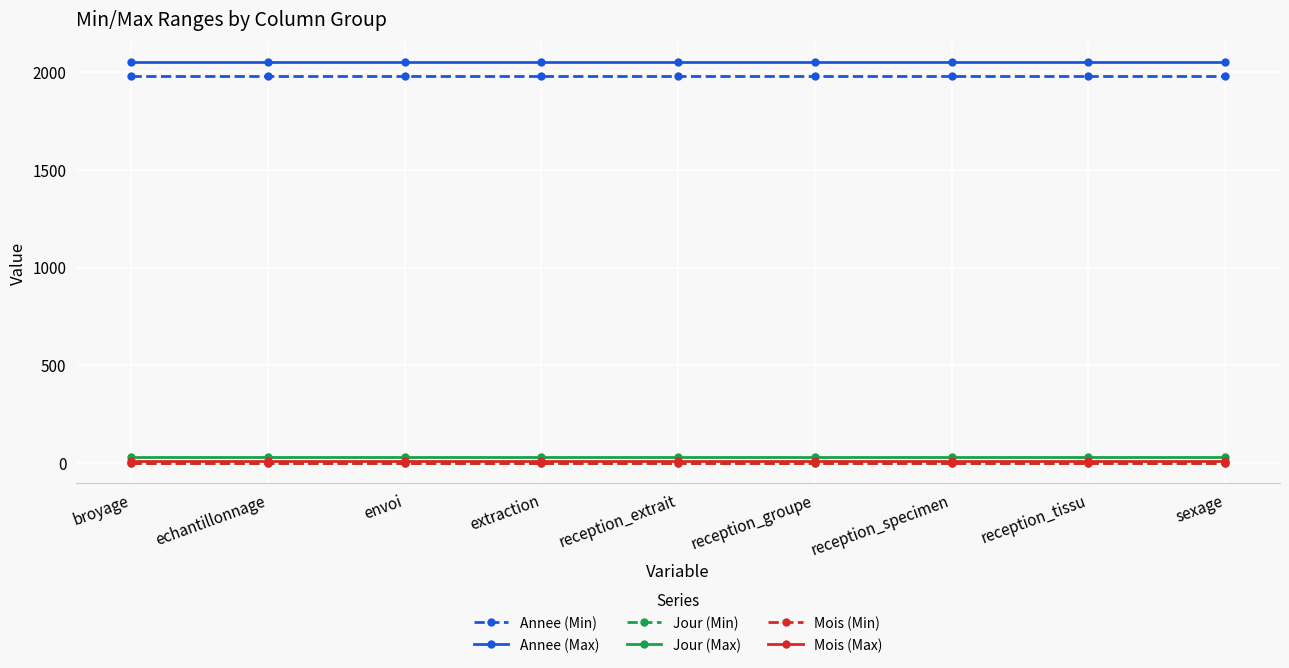

Which series has the largest total across all categories?

Annee (Max)